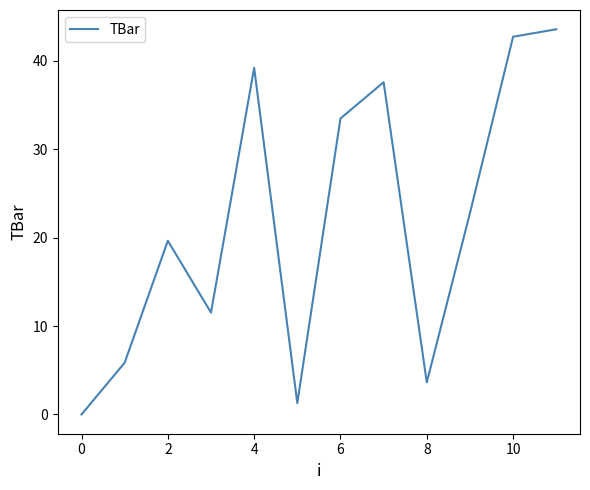

Is this an area chart (filled region under the line)?

No